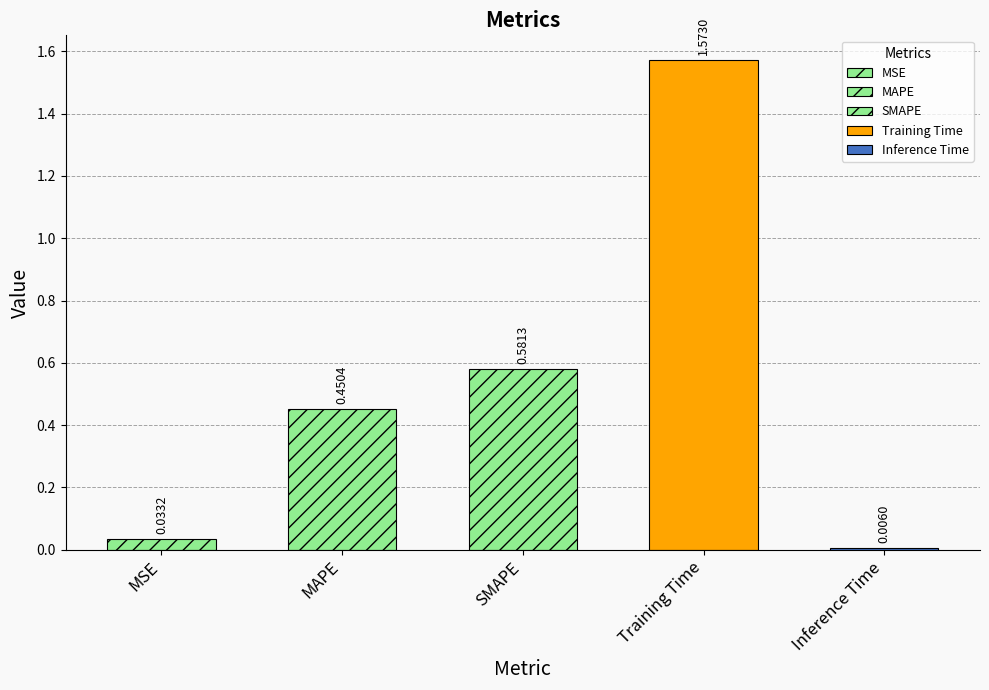

List the labels in order of value, smallest first.

Inference Time, MSE, MAPE, SMAPE, Training Time